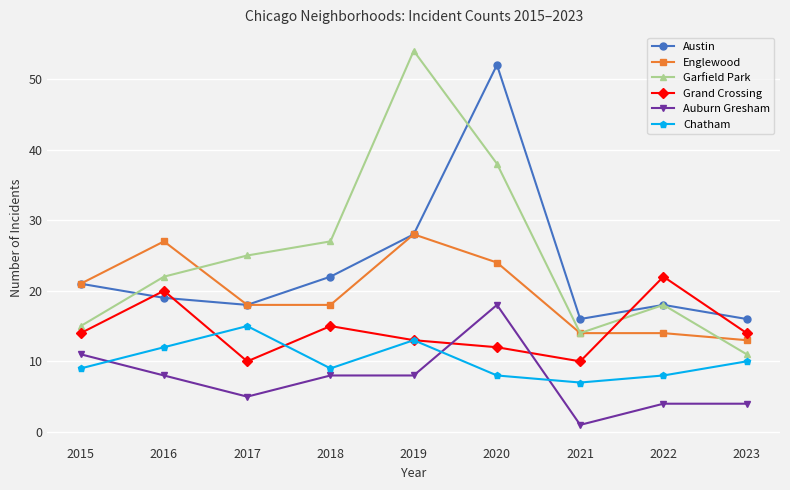

True or false: Austin and Chatham cross at least once.

False